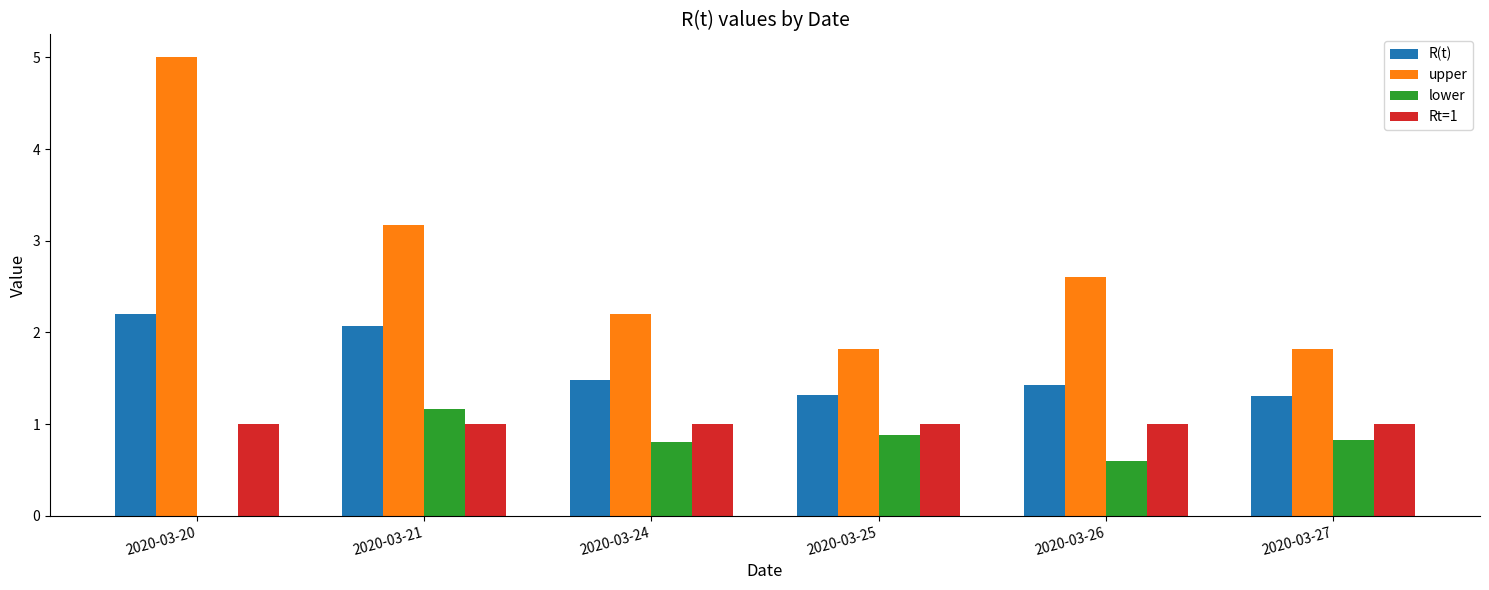

The value of Rt=1 at 2020-03-27 is 1.0. True or false?

True